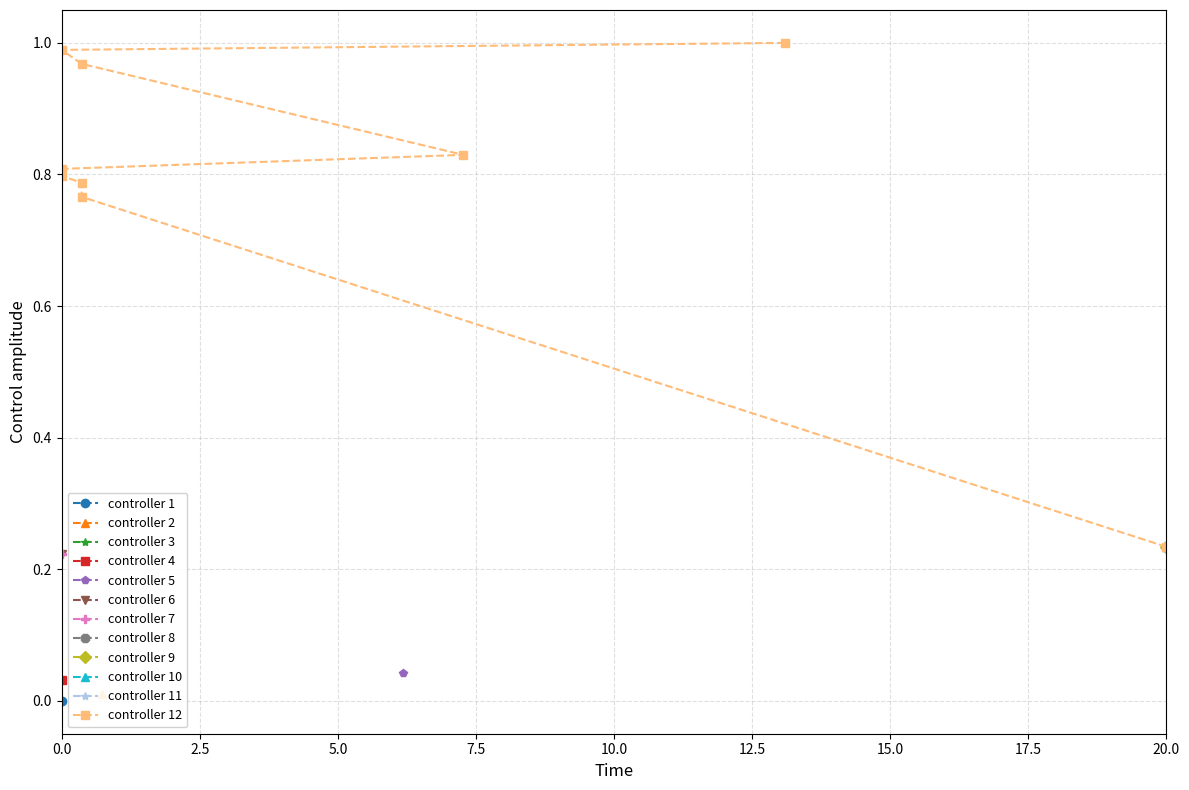

Reading right to left, transcribe all the data shown in this chart.

1.0	1.0	1.0	0.8	0.8	0.8	0.8	0.8	0.2